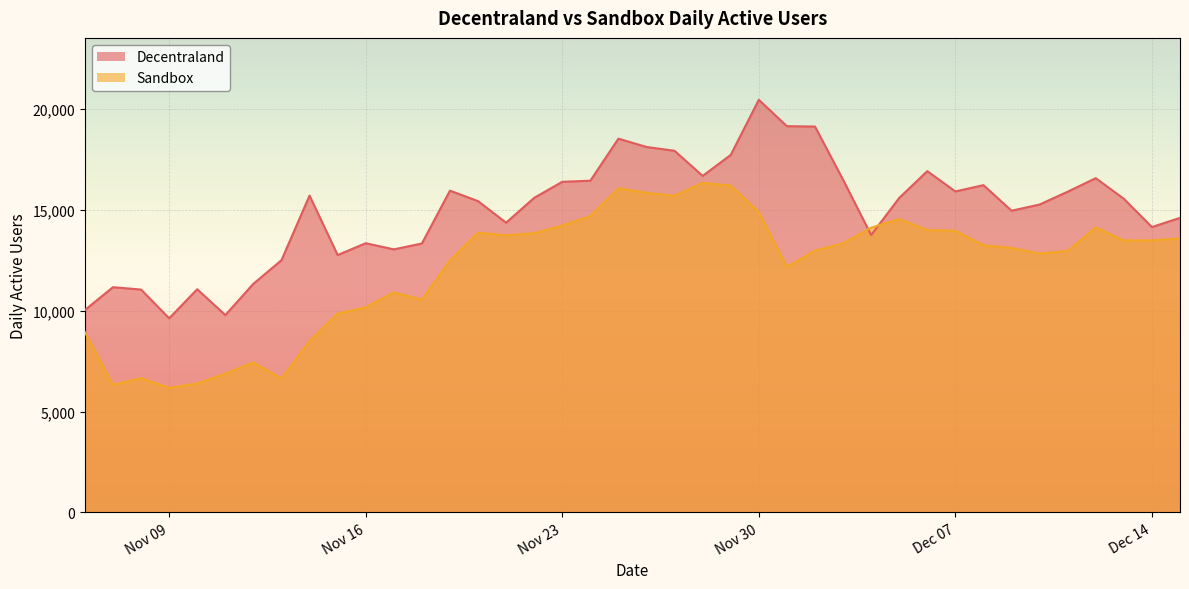

Is it true that Sandbox equals 1478.1 at 2021-11-08?

False